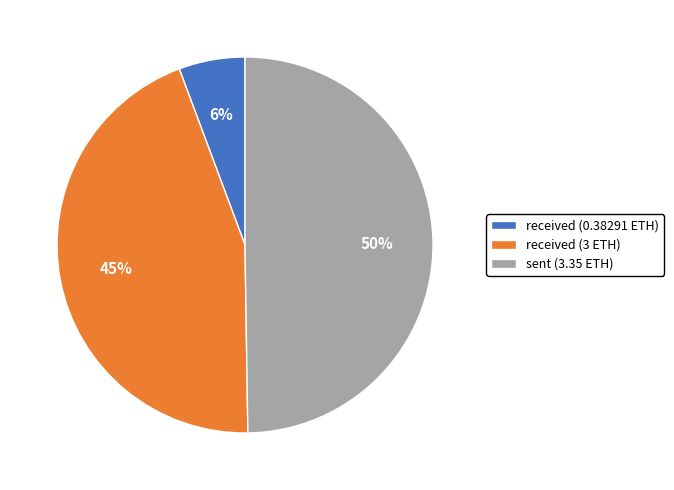

To the nearest percent, what is the difference between the received (0.38291 ETH) and sent (3.35 ETH) slice percentages?

44%